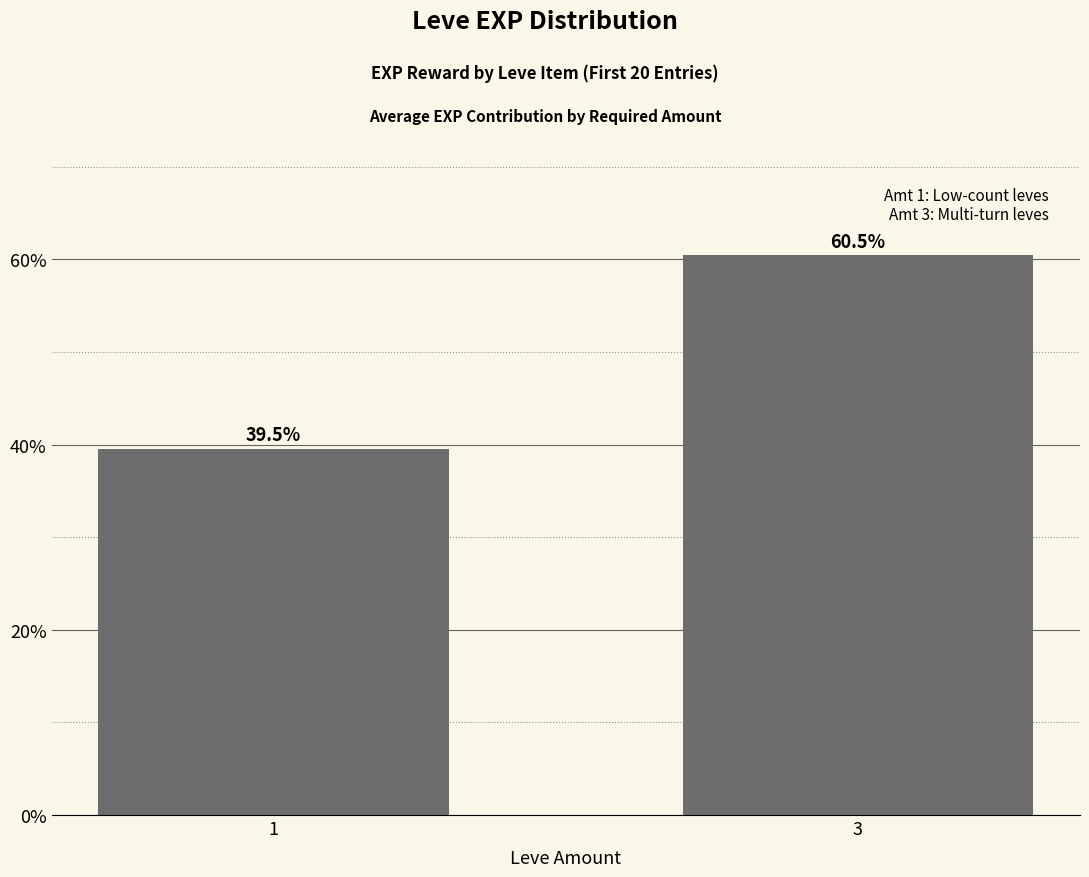

Reading left to right, list all the values displayed in this chart.

1=39.5	3=60.5